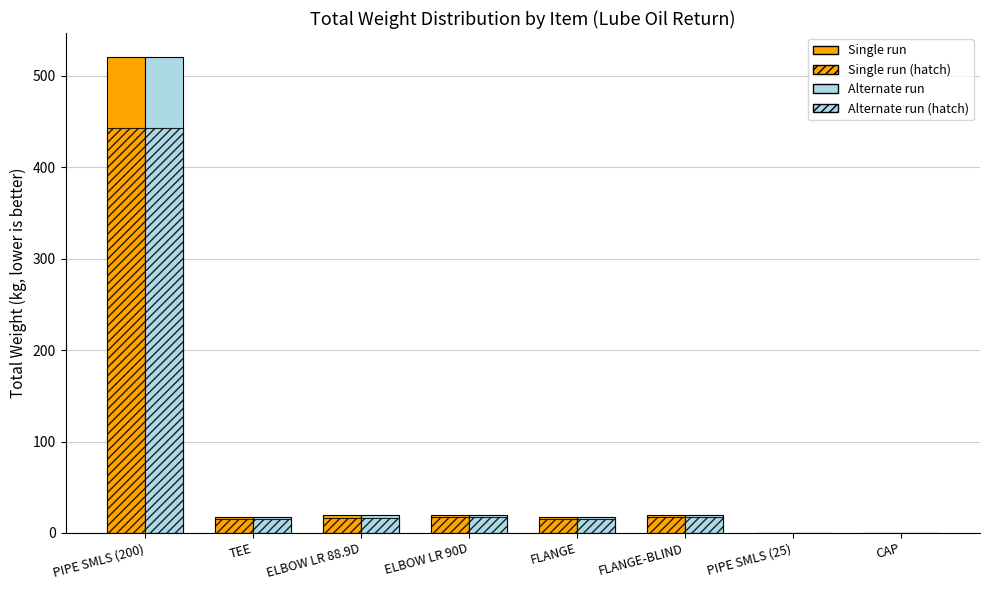

How many data points does each series have?

8